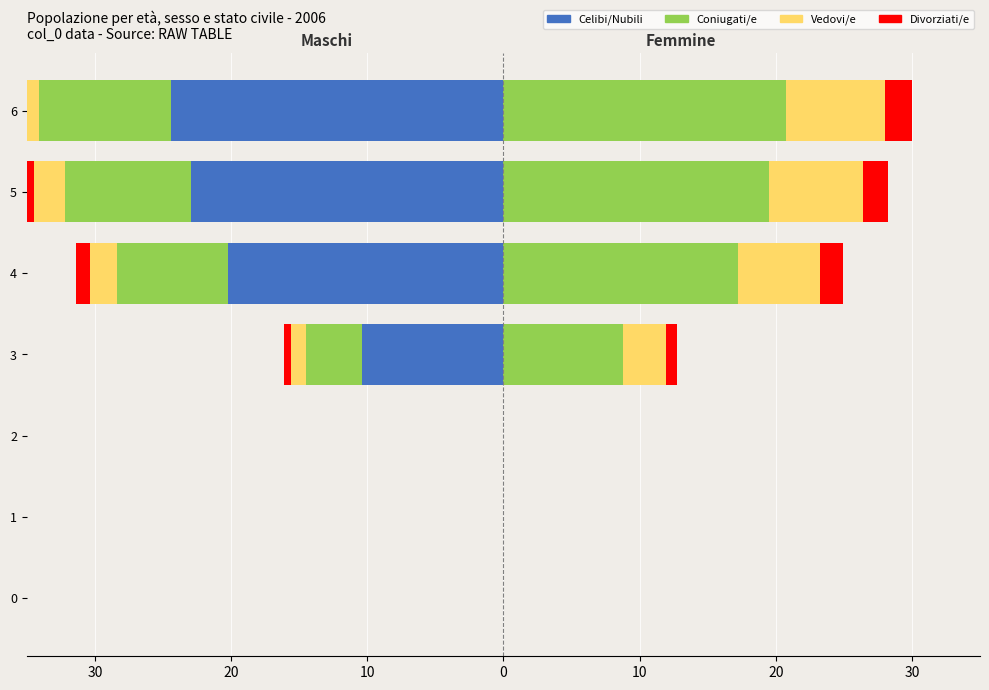

How many negative values does the Divorziati/e series have?

4